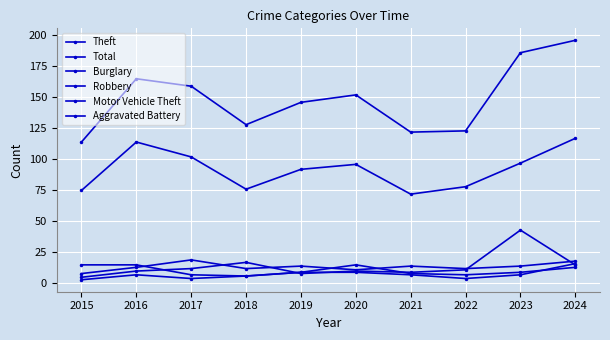

Does the chart display data point markers on the line(s)?

Yes